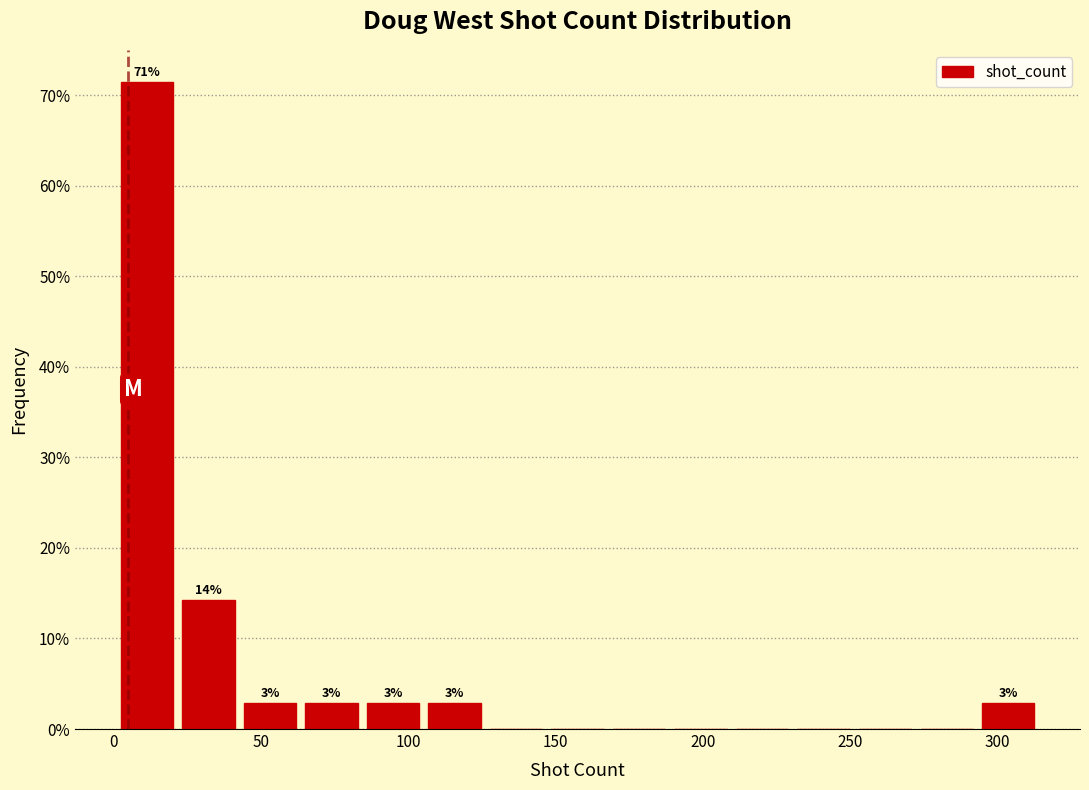

Over which range of the x-axis is the bar tallest?

0 to 20